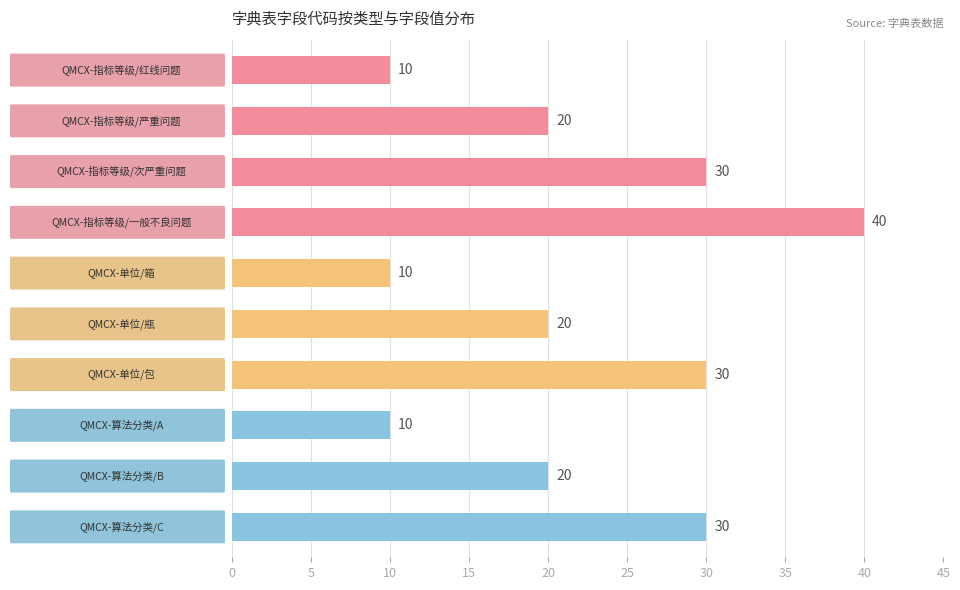

What is the value of the 8th bar from the top?

10